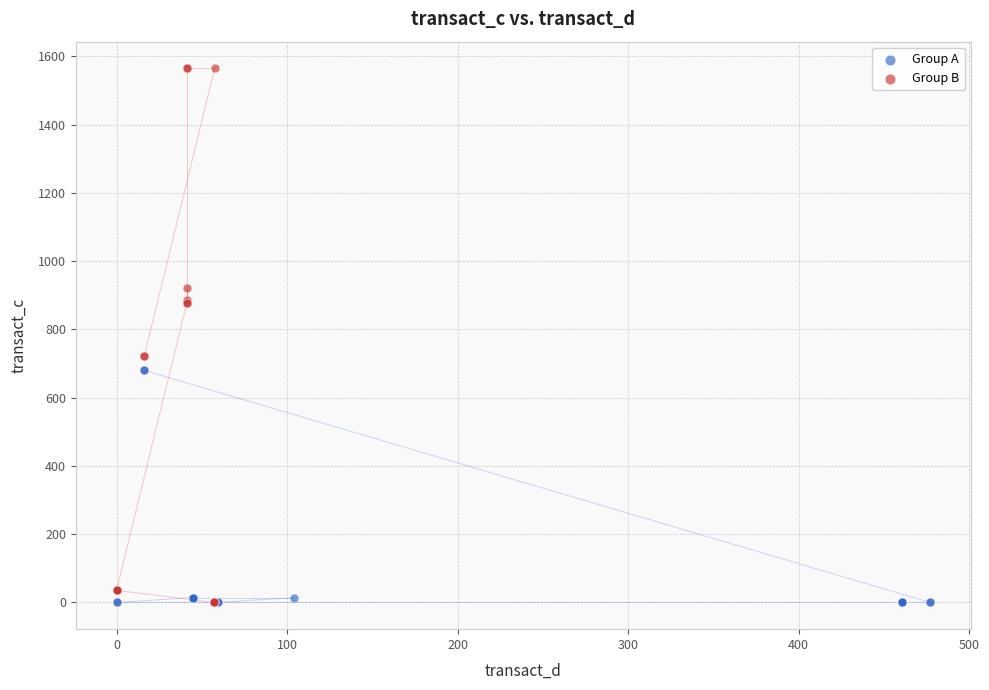

Which series has the largest Y range (max minus min)?

Group B